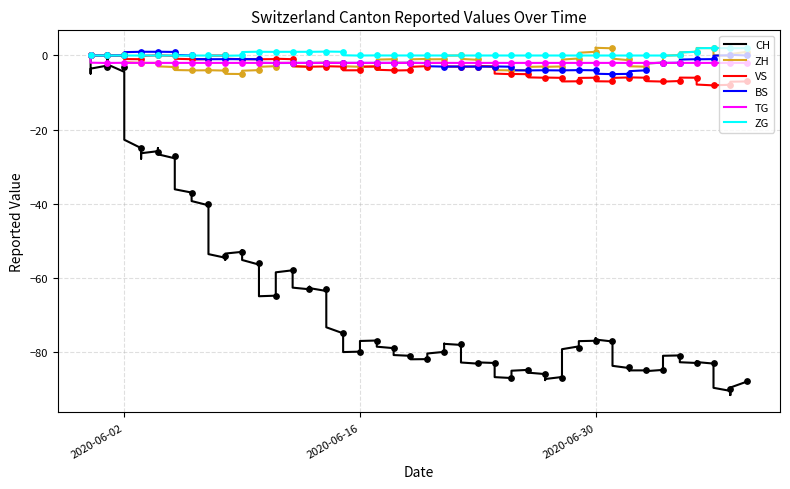

At how many categories does at least one series exceed -1?

40